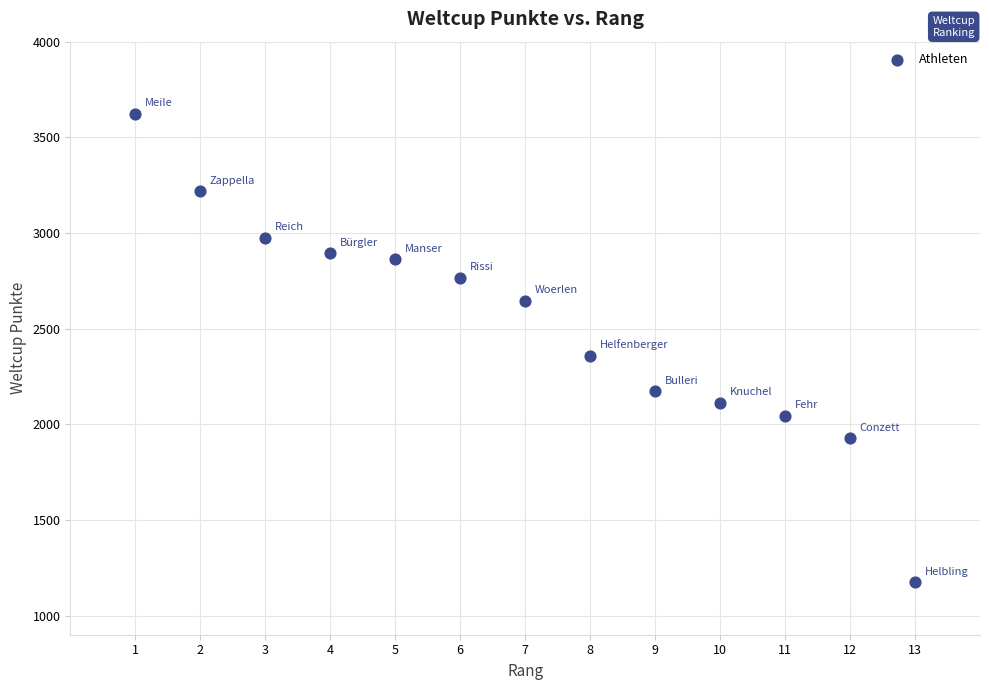

What is the range of X values (max minus min)?

12